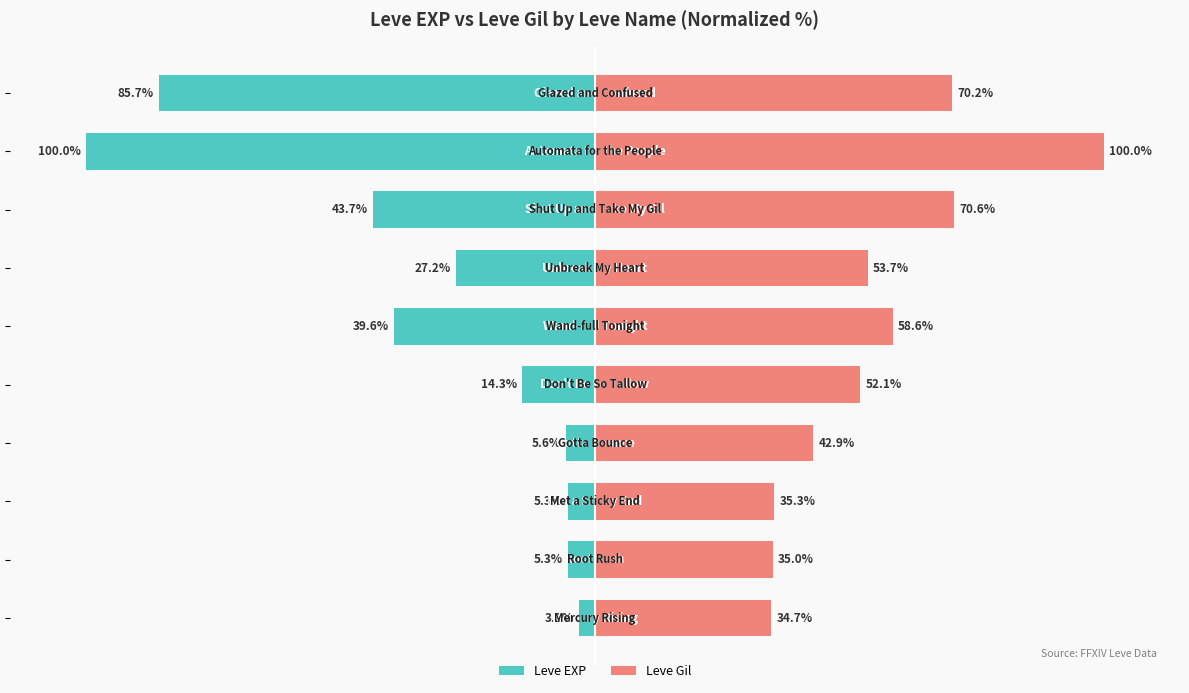

Count the number of categories in the chart.

10